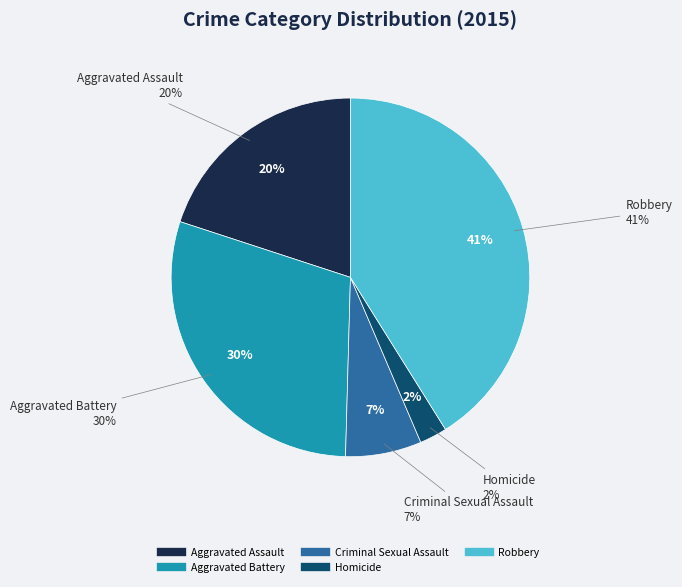

What is the largest slice in the pie chart?

Robbery